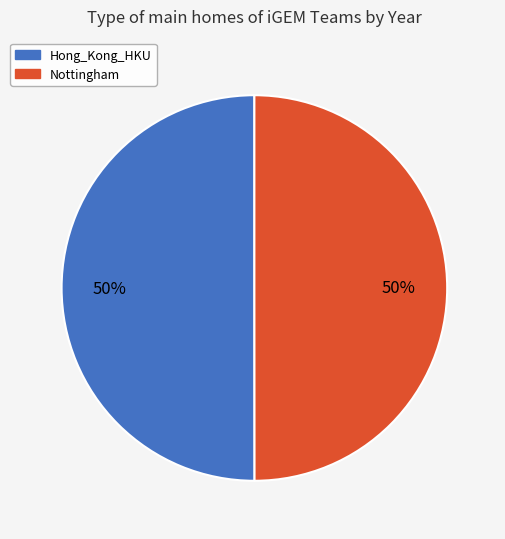

What percentage is the Hong_Kong_HKU slice, to the nearest percent?

50%